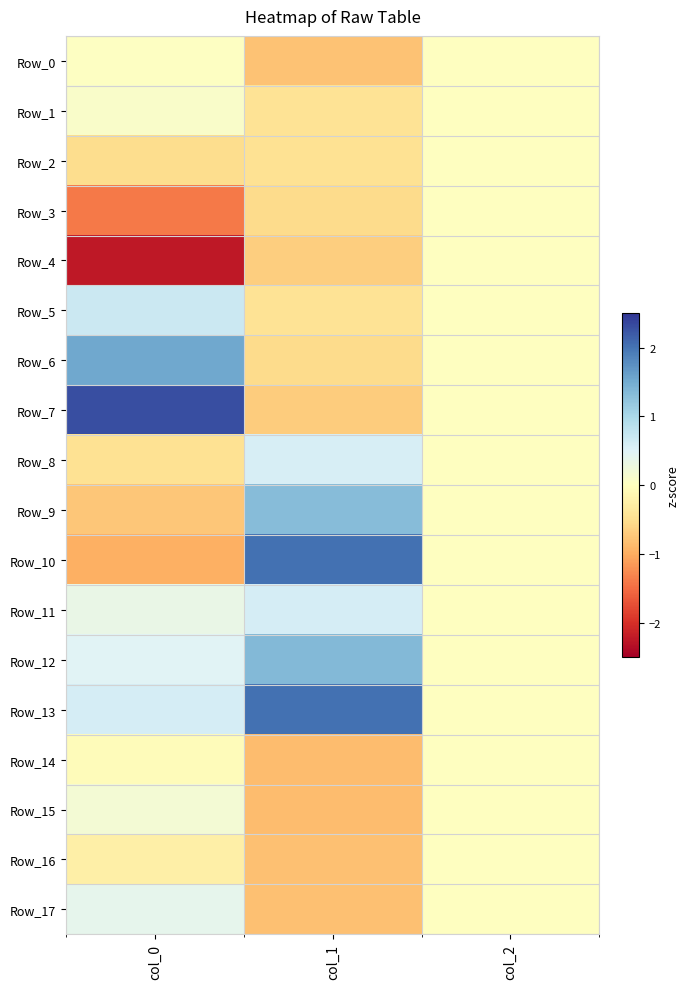

Which series has the largest total across all categories?

Row_13